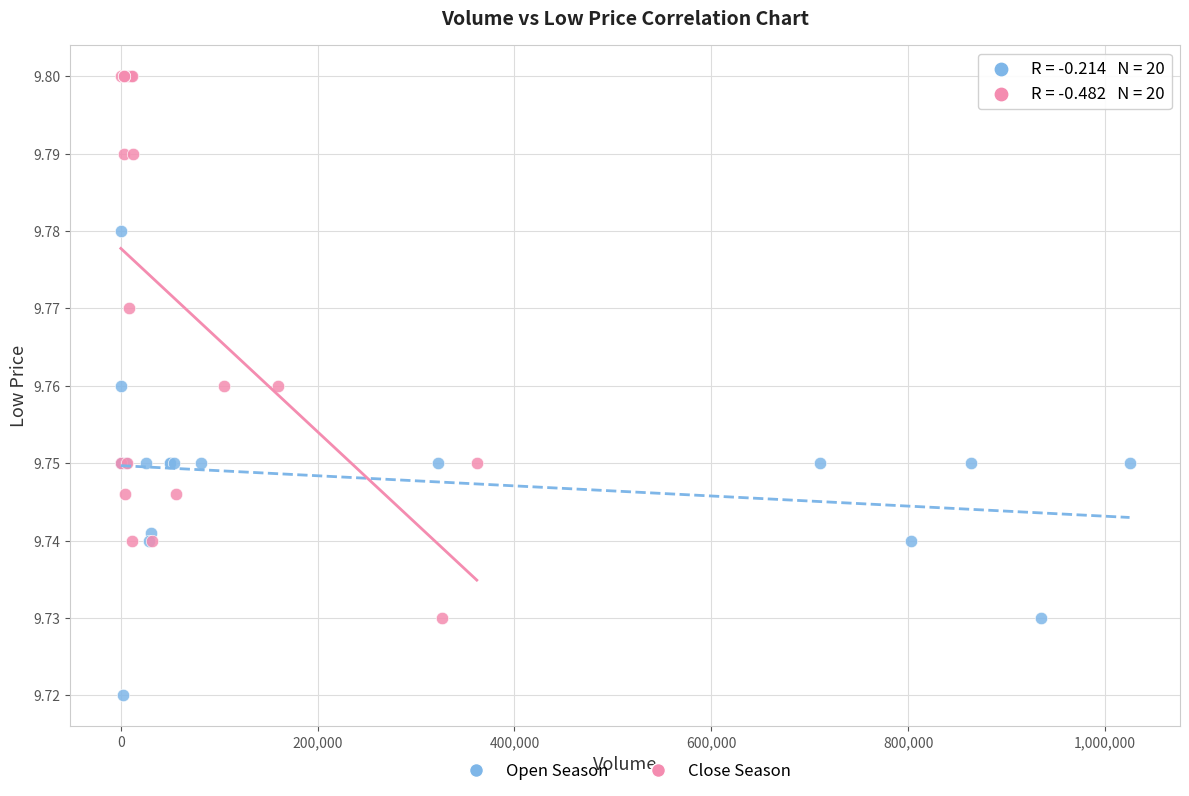

Which series reaches the maximum Y coordinate?

Close Season